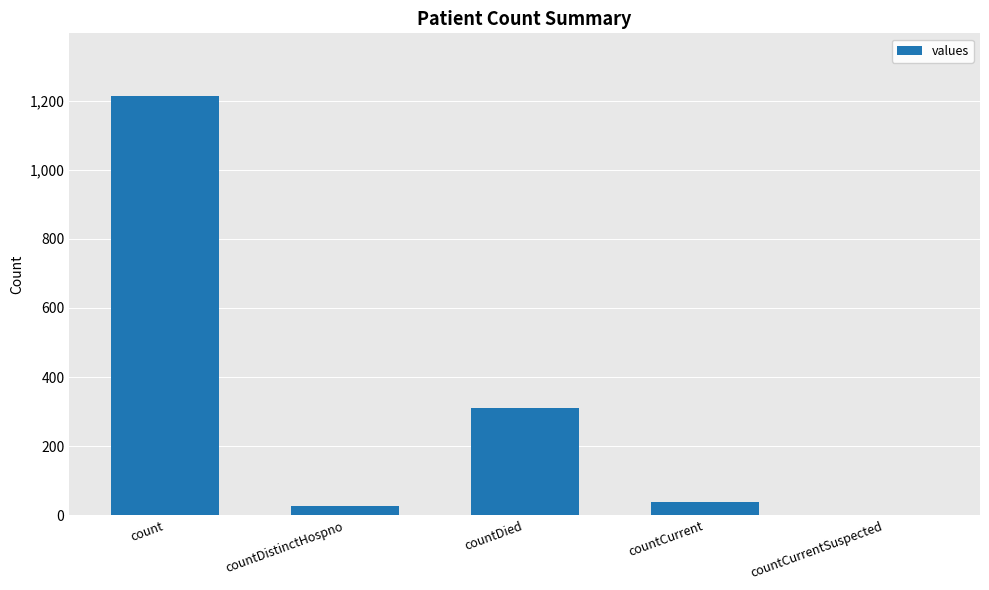

What is the sum of all values?

1587